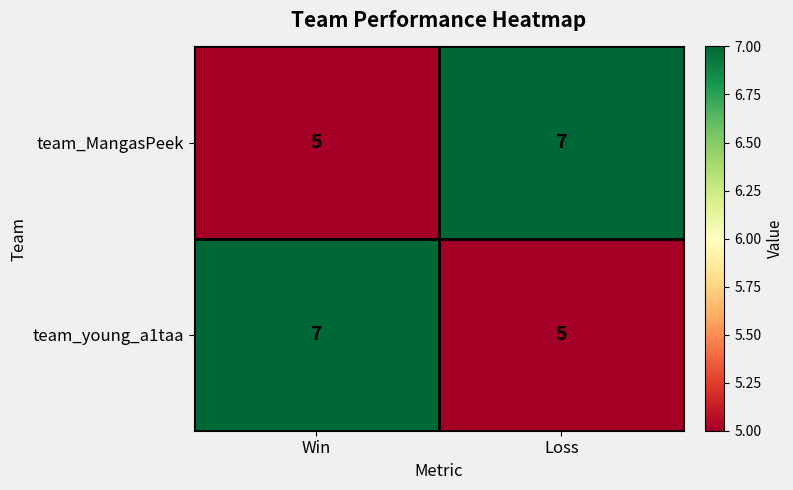

What is the average value of the team_young_a1taa series?

6